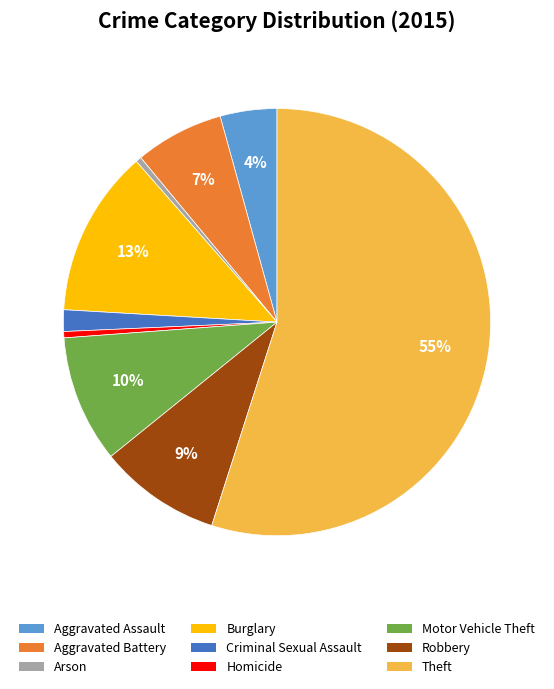

Between Theft and Criminal Sexual Assault, which is larger?

Theft